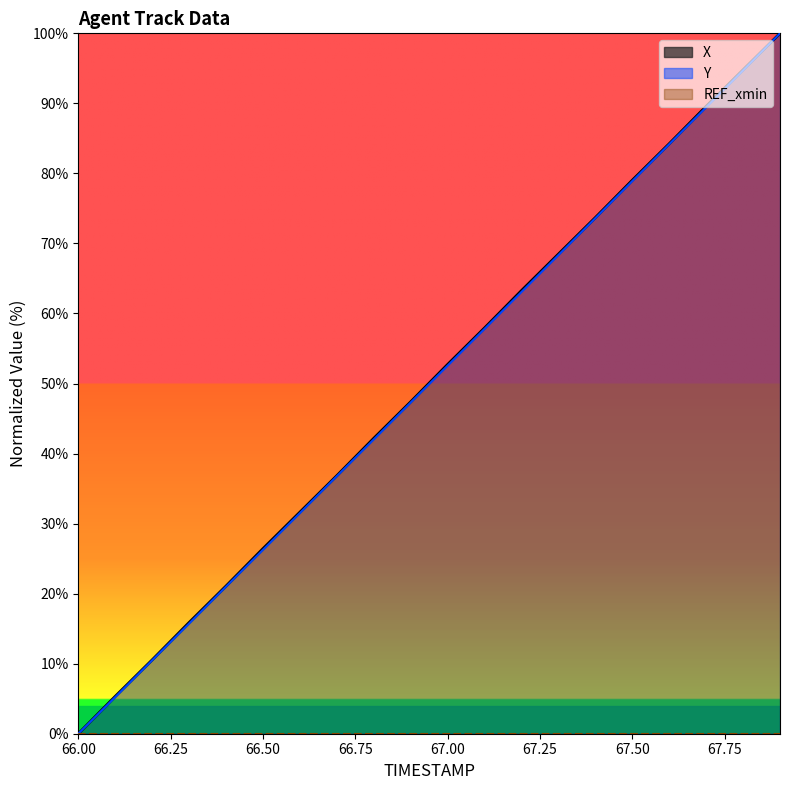

The X series shows 63.6 at 67.75. True or false?

False